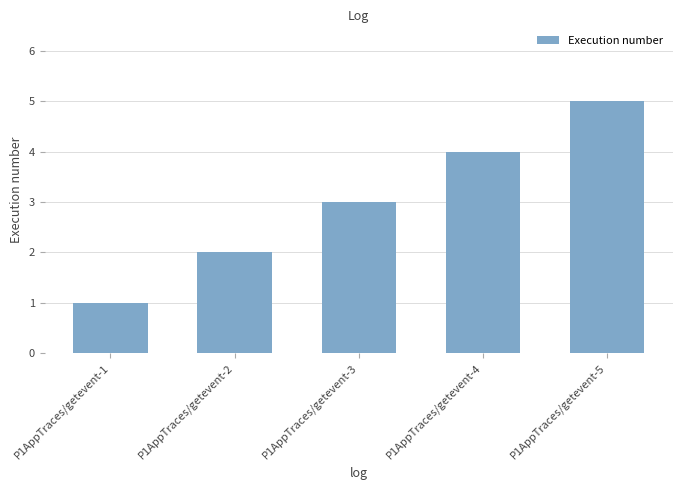

Does the chart contain stacked bars?

No